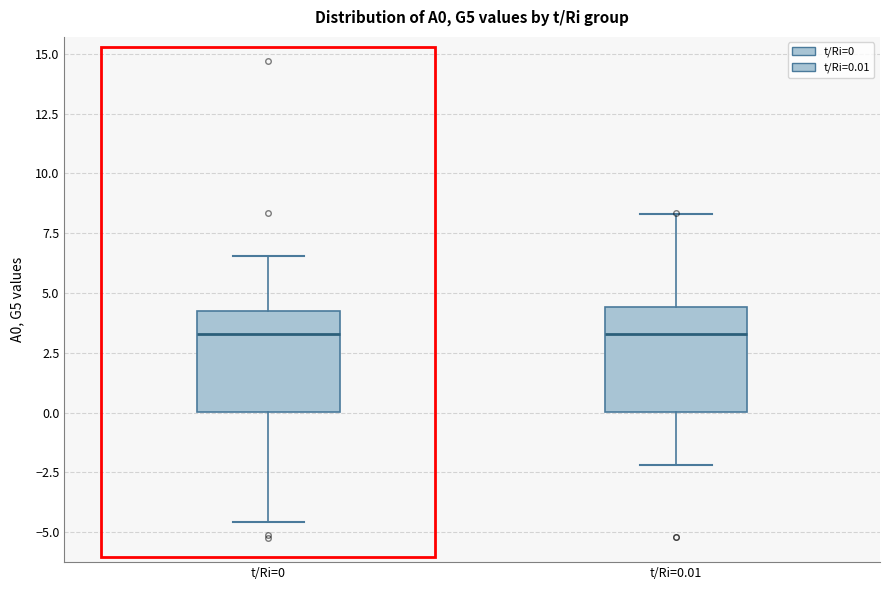

Reading left to right, transcribe this box plot: for each box, give where its median line is, the range the box spans, and where its two whiskers end, as read against the y-axis. The values are not printed on the chart, so give them approximately, as read against the axis.

t/Ri=0: median 3.5, box 0.0 to 4.0, whiskers -4.5 to 6.5
t/Ri=0.01: median 3.5, box 0.0 to 4.5, whiskers -2.0 to 8.5